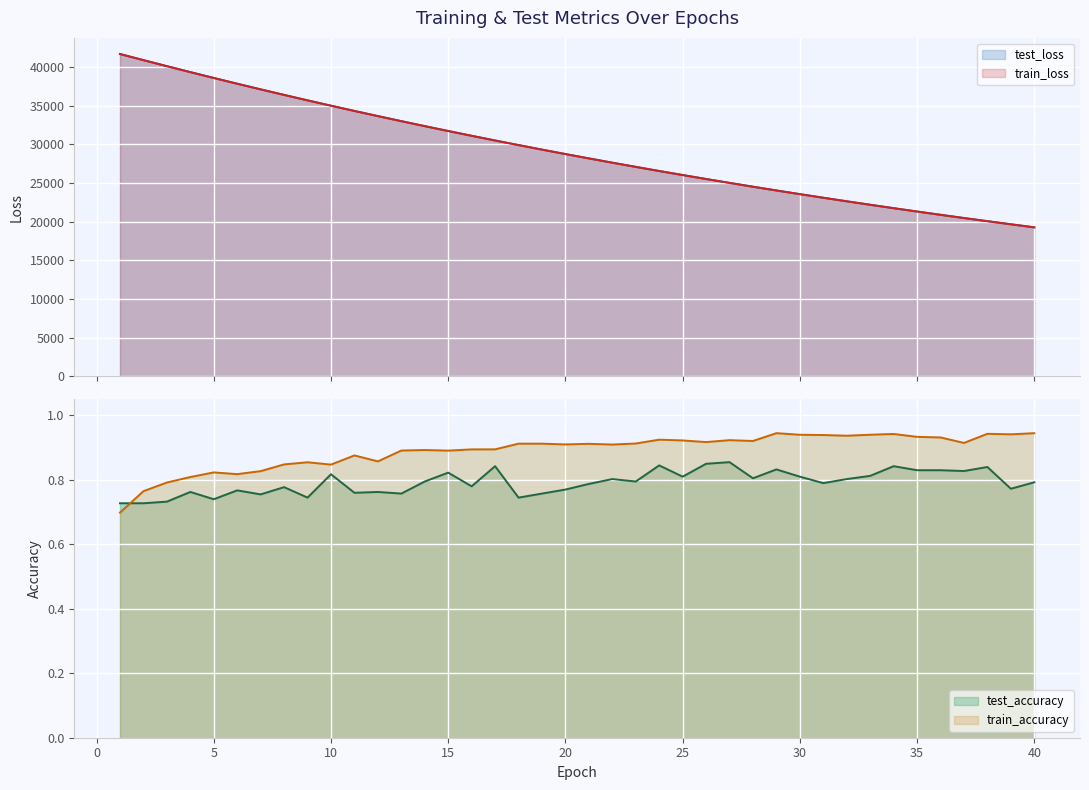

What are all the series names shown in the legend?

test_loss, train_loss, test_accuracy, train_accuracy